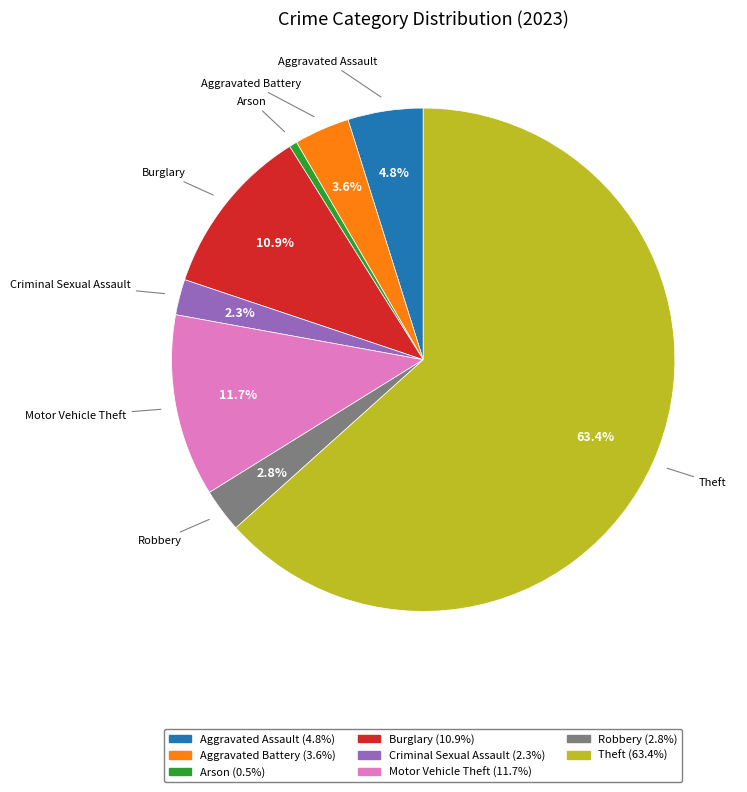

To the nearest percent, what is the average slice percentage?

12%